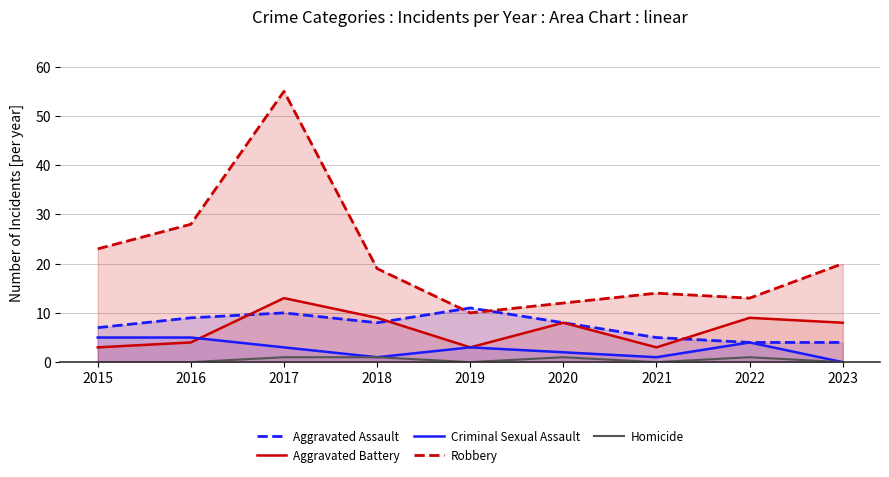

In Aggravated Battery, how many points are higher than both neighbors (excluding endpoints)?

3